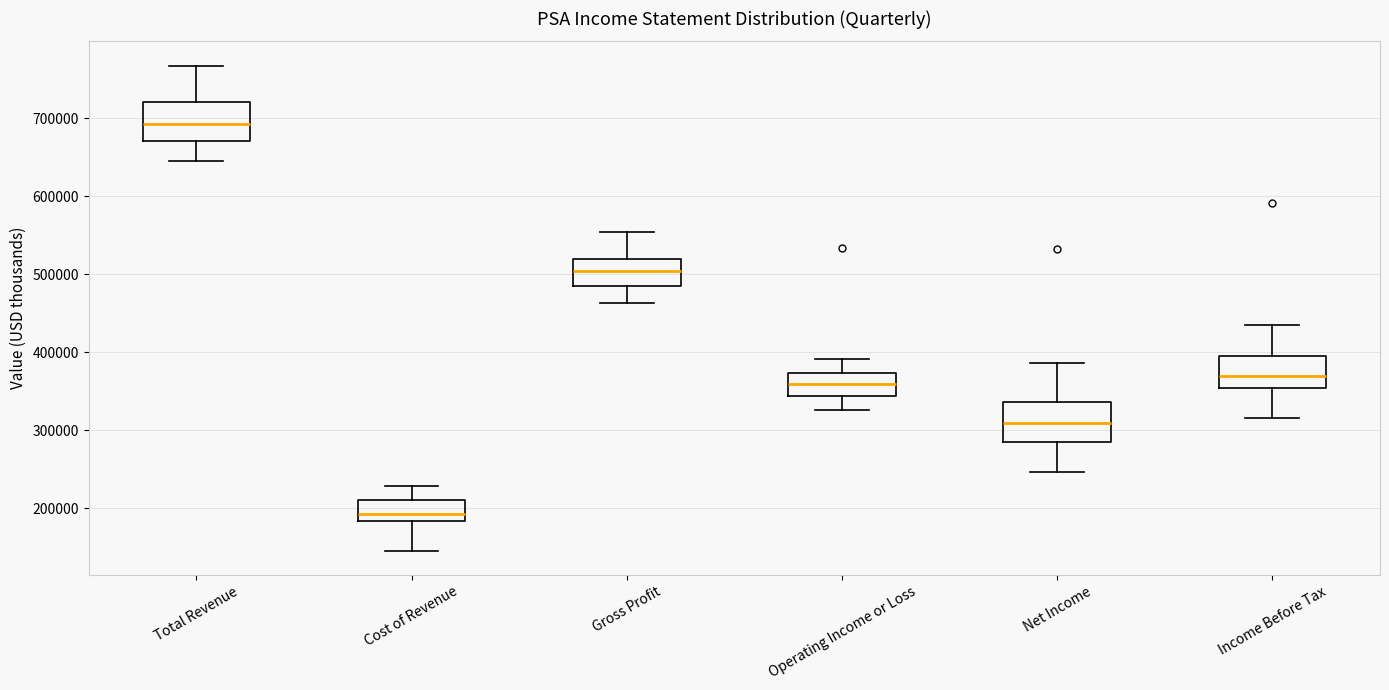

Where is the lower edge of the box for Gross Profit on the y-axis? The values are not printed on the chart, so give them approximately, as read against the axis.

480000